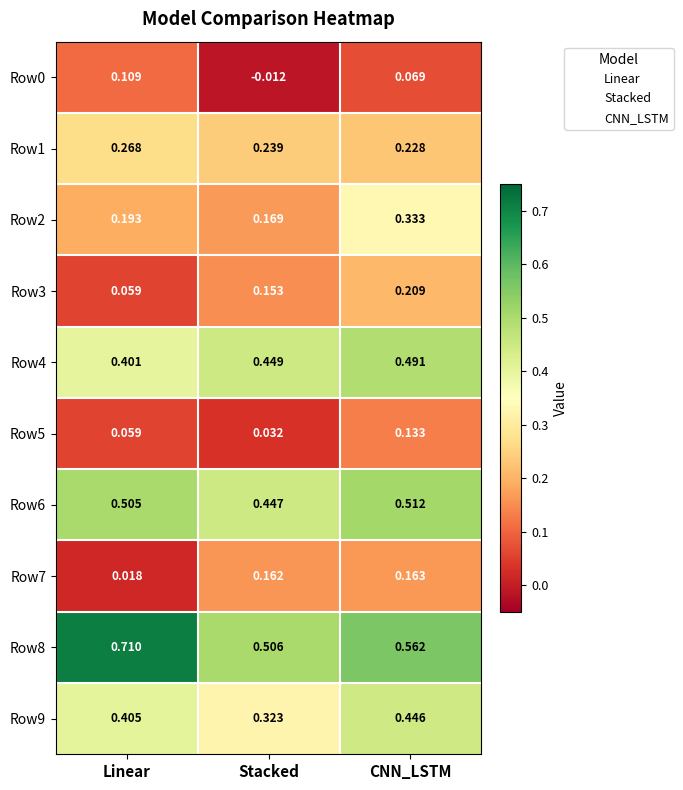

Which series has the largest range (max minus min)?

Row8